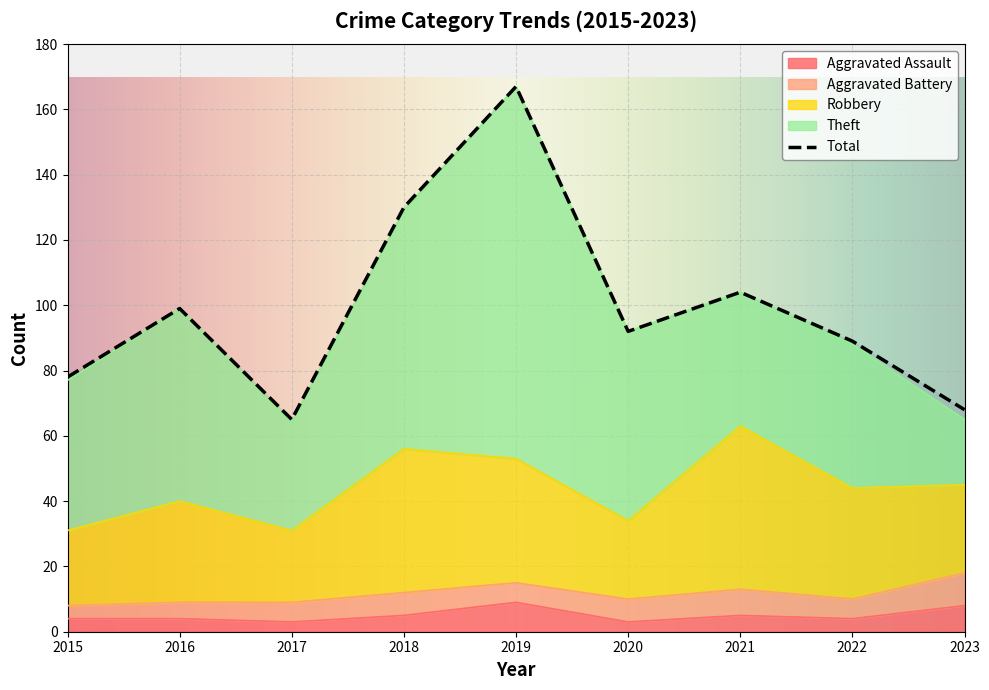

Rank the categories by Aggravated Assault value from lowest to highest.

2017, 2020, 2015, 2016, 2022, 2018, 2021, 2023, 2019